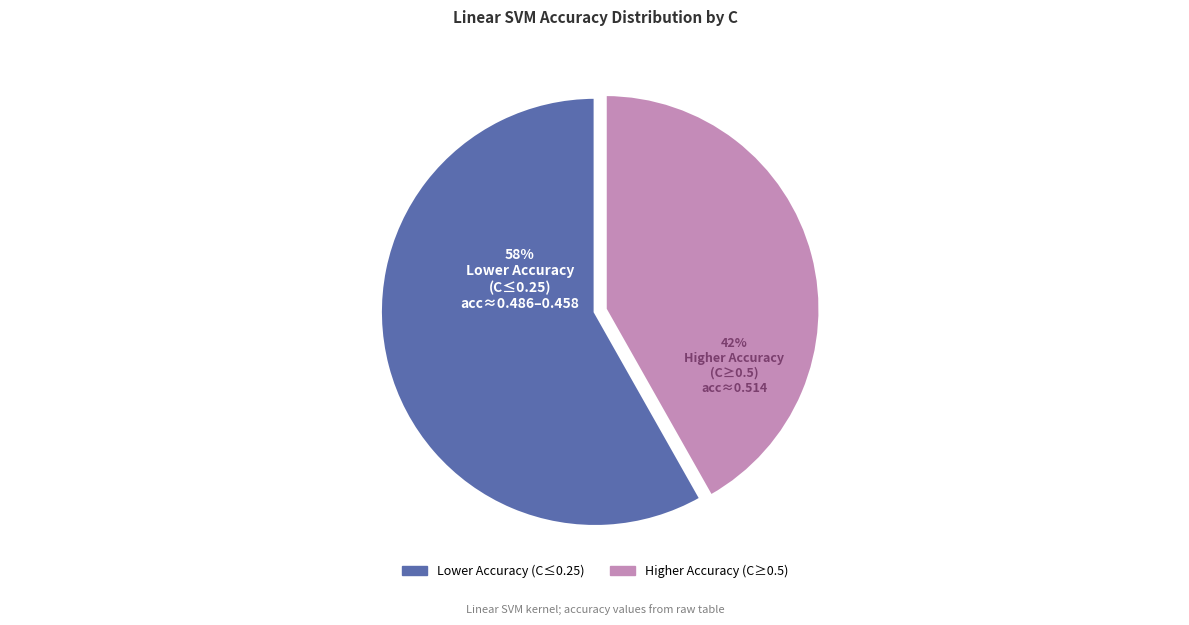

True or false: Higher Accuracy (C≥0.5) accounts for 42% of the total.

True